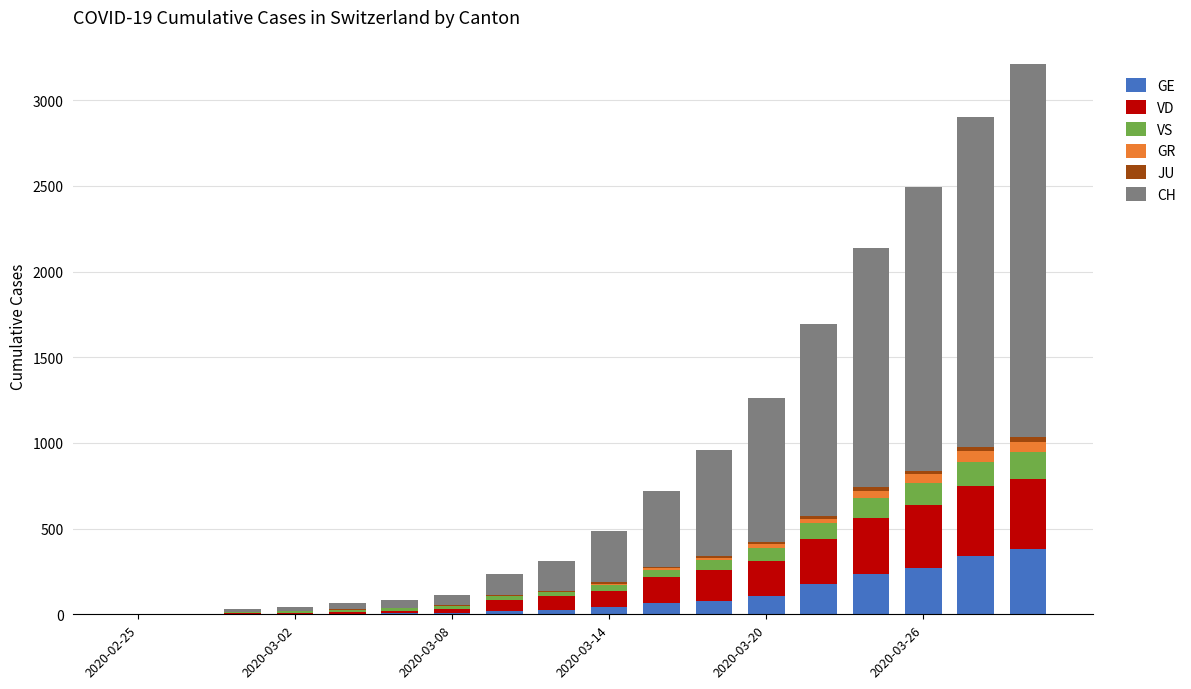

What is the highest value of the GE series?

382